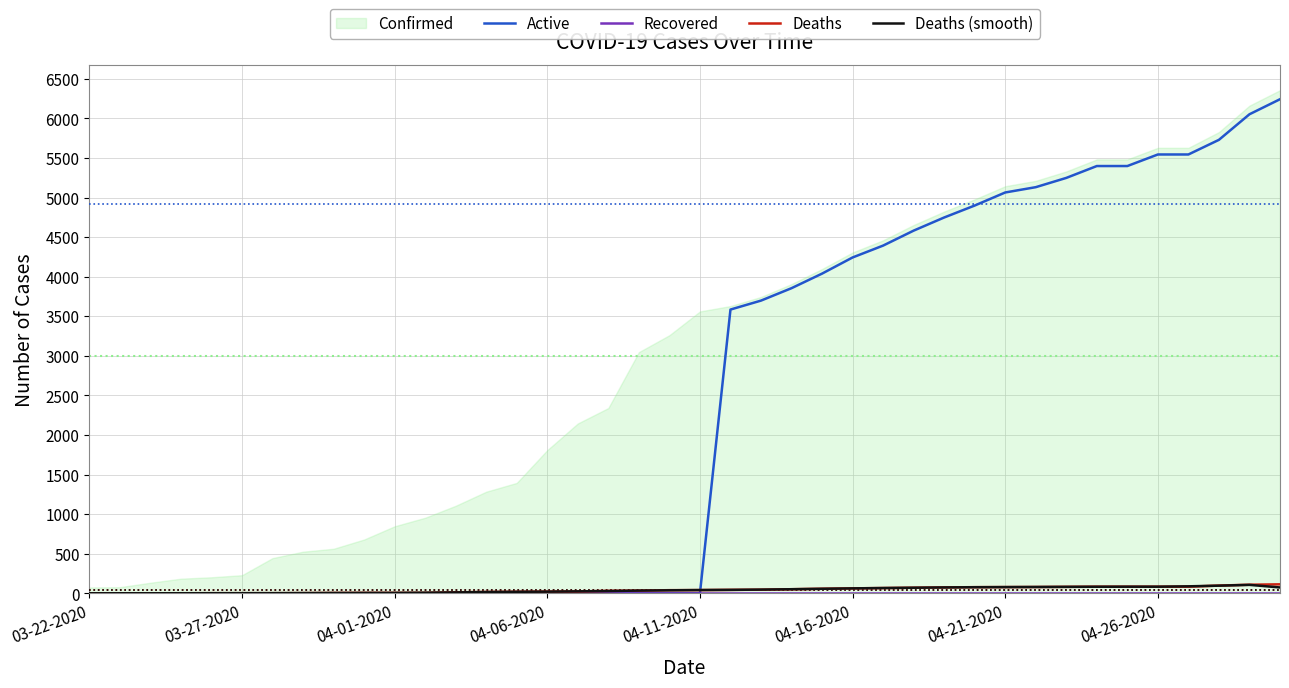

True or false: Recovered and Deaths intersect in this chart.

False